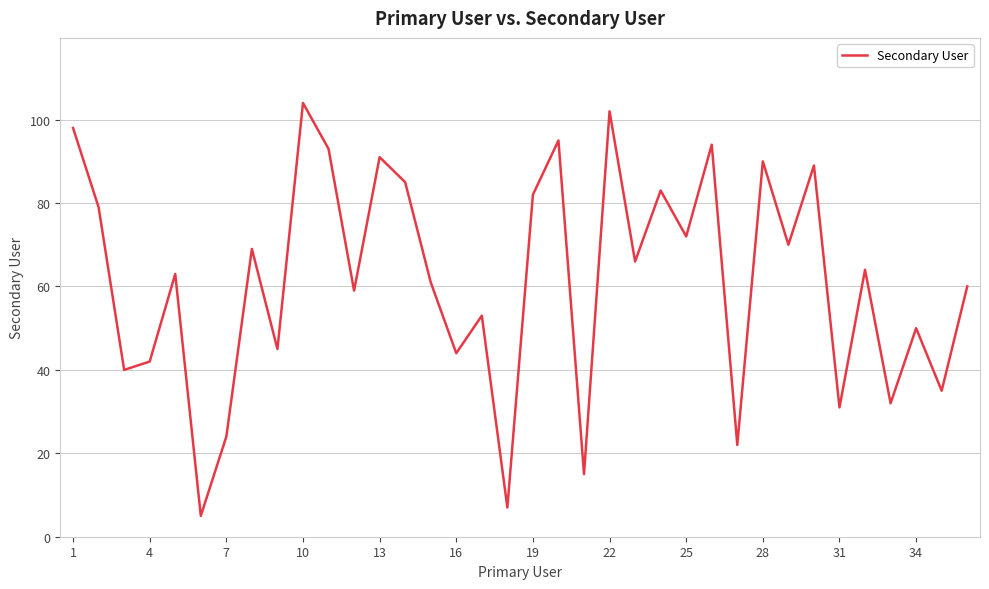

What is the difference between the second highest and minimum values?

97